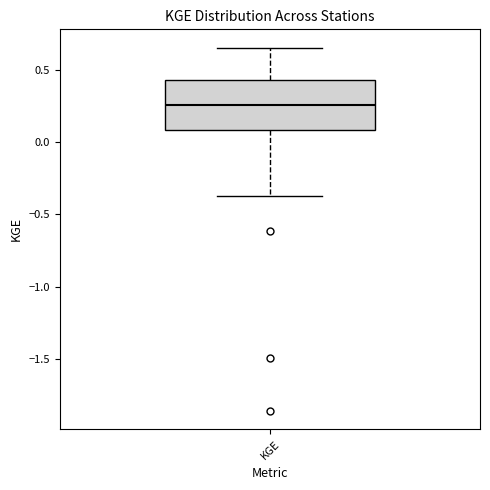

Where is the upper edge of the box for KGE on the y-axis? The values are not printed on the chart, so give them approximately, as read against the axis.

0.45